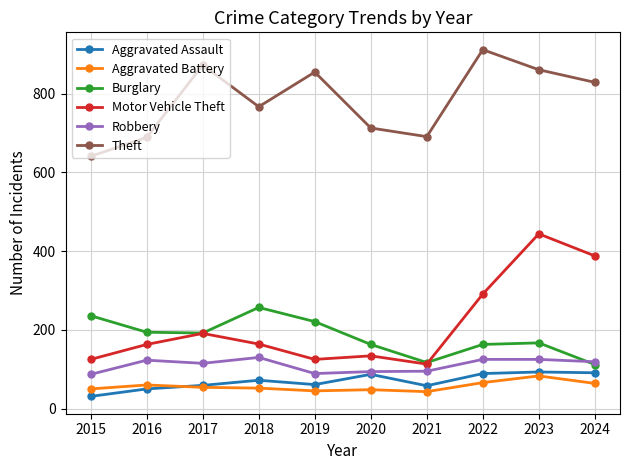

What is the lowest value of the Aggravated Assault series?

31